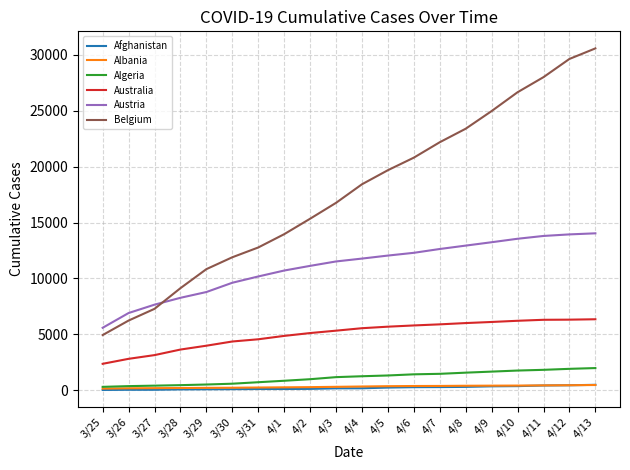

What is the difference between the maximum and minimum values in the Belgium series?

25652